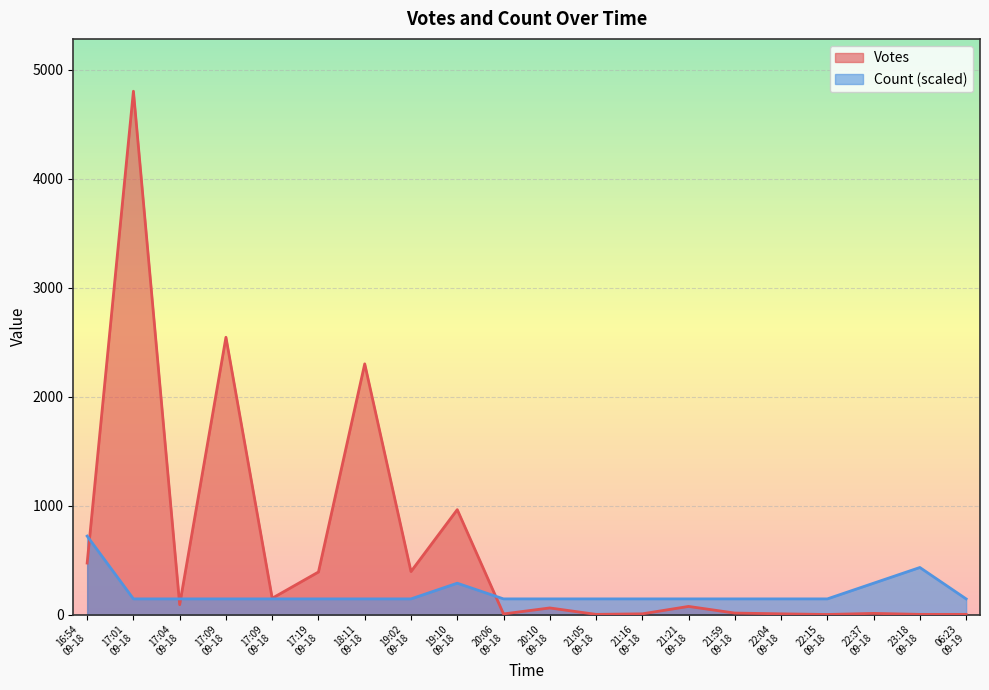

Does the chart display data point markers on the line(s)?

No